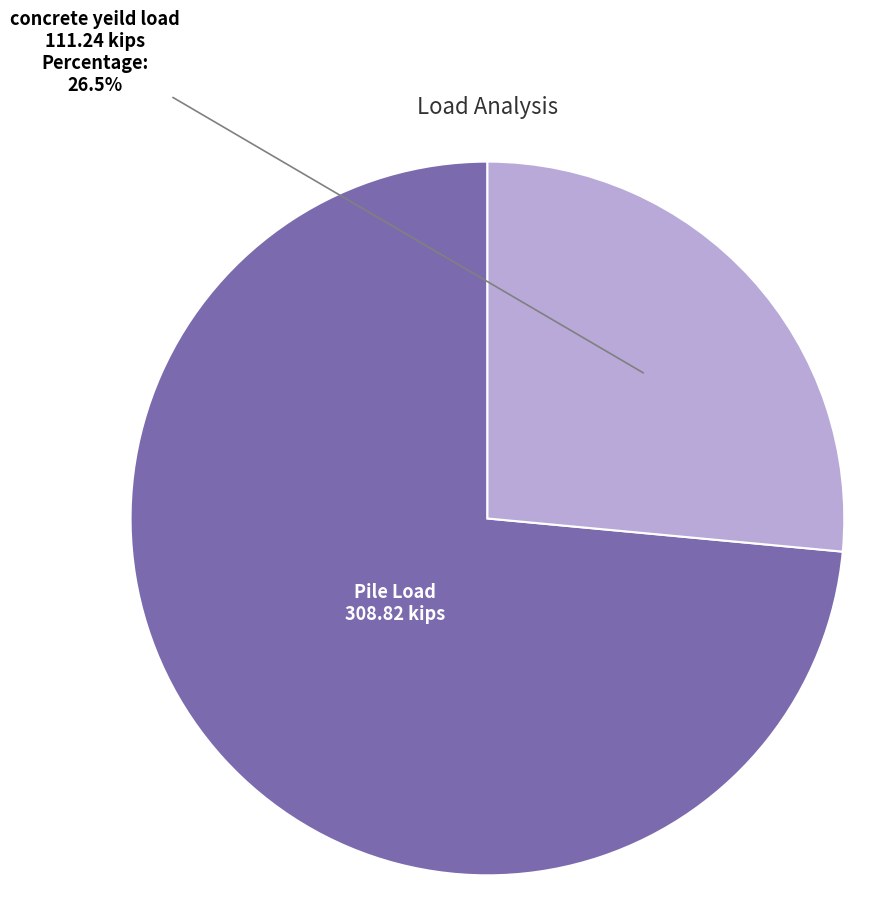

Rank the categories by value from lowest to highest.

concrete yeild load, Pile Load